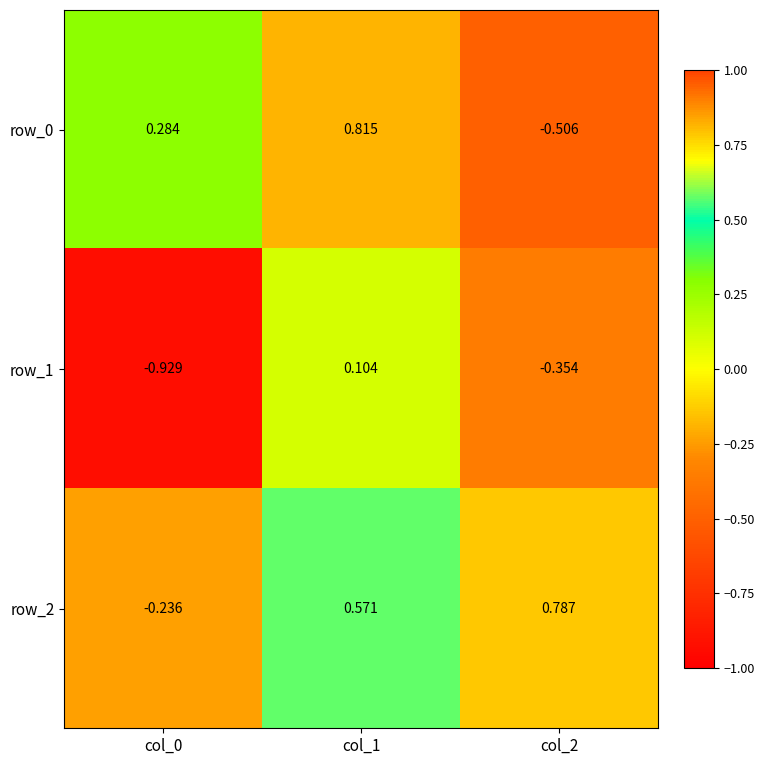

Where is row_1 nearest to the value 0?

col_1